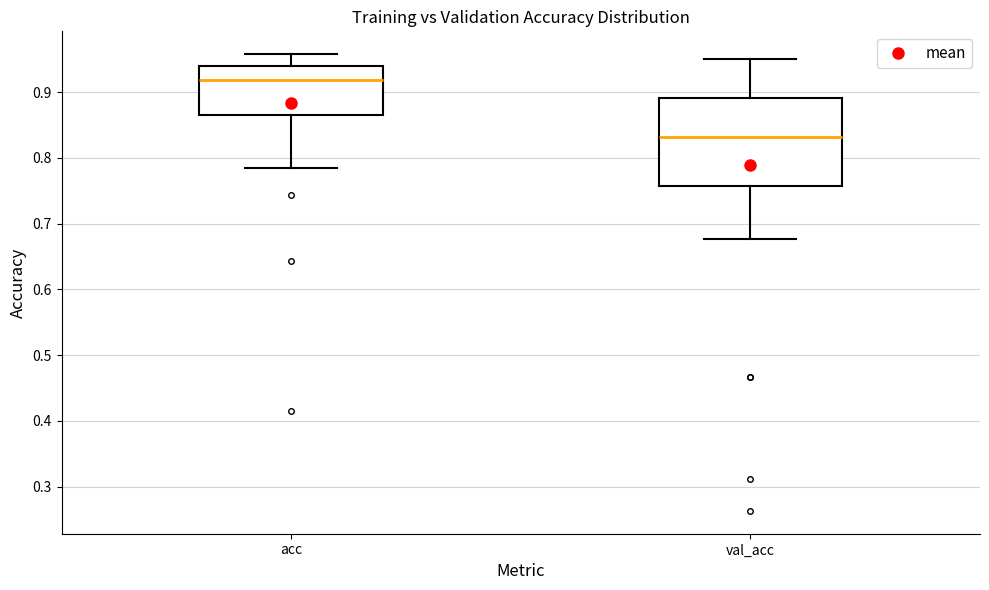

Reading left to right, transcribe this box plot: for each box, give where its median line is, the range the box spans, and where its two whiskers end, as read against the y-axis. The values are not printed on the chart, so give them approximately, as read against the axis.

acc: median 0.92, box 0.86 to 0.94, whiskers 0.78 to 0.96
val_acc: median 0.83, box 0.76 to 0.89, whiskers 0.68 to 0.95